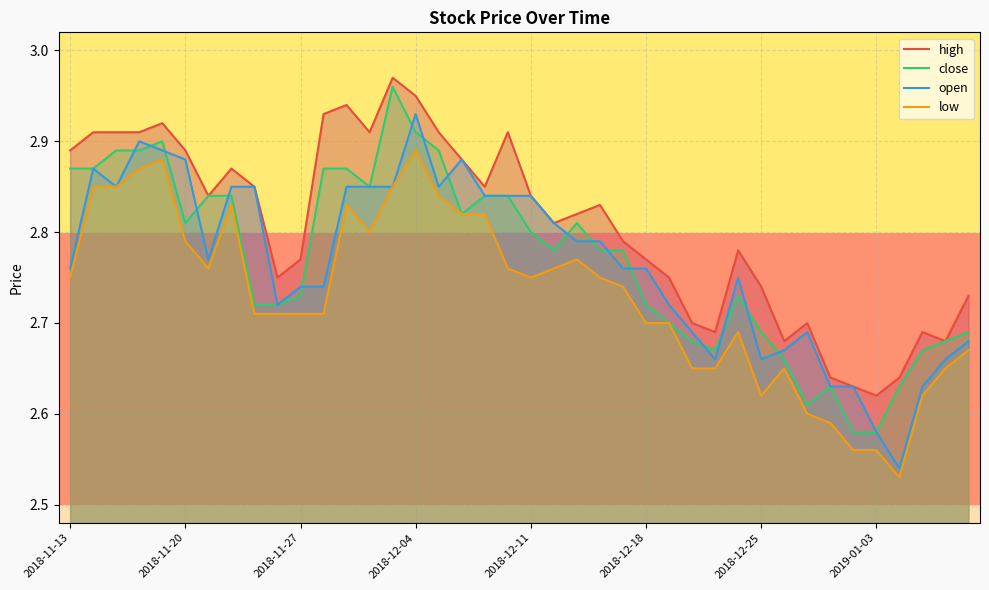

True or false: open has a value of 3.6 at 2018-11-27.

False